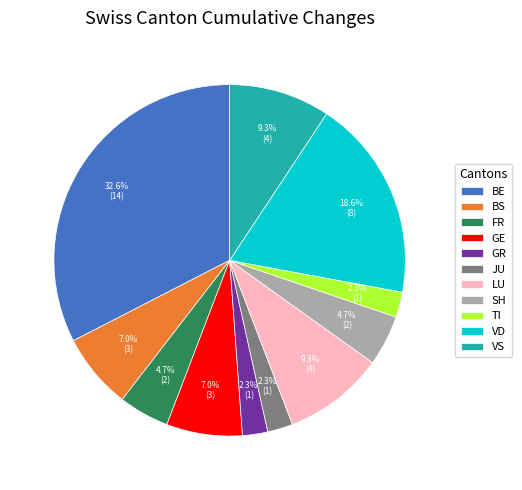

Which slice is the largest?

BE